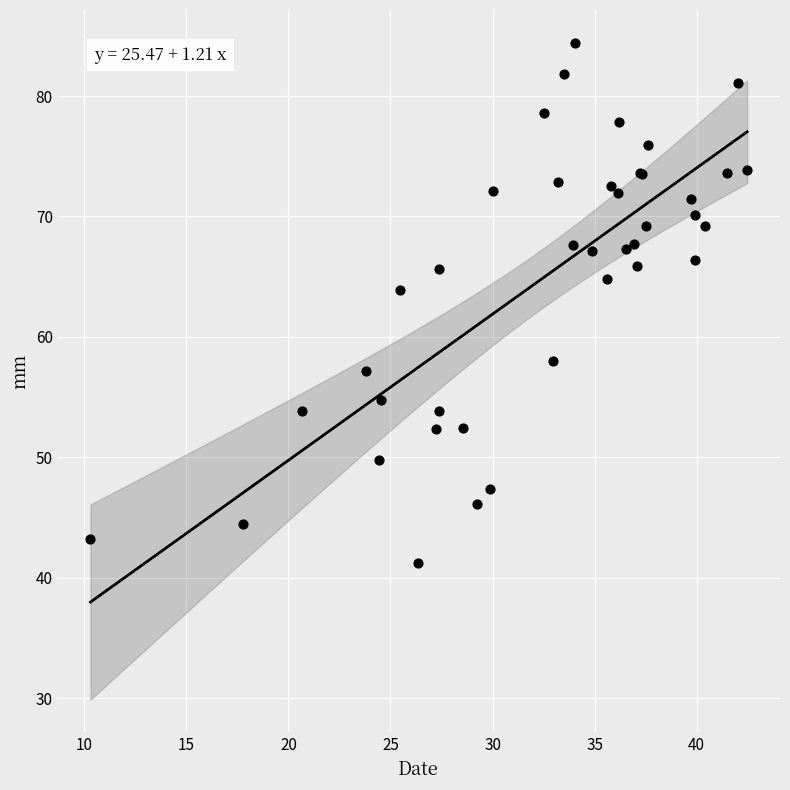

What Y value in the scatter plot is closest to 62?

63.9